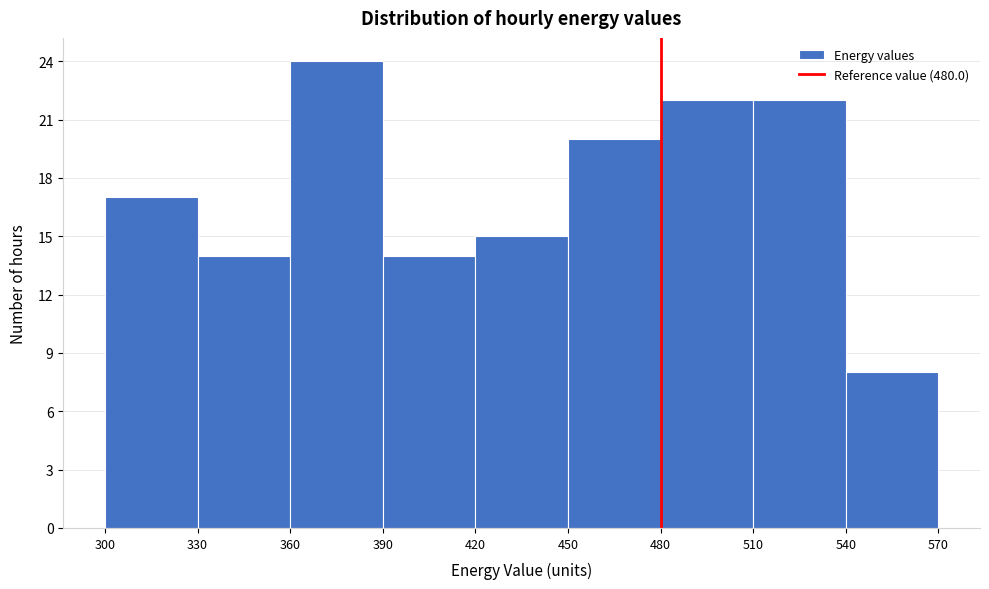

Reading left to right, transcribe this chart: for each bar, give the range it covers on the x-axis and its height. The values are not printed on the chart, so give them approximately, as read against the axis.

300 to 330: 17
330 to 360: 14
360 to 390: 24
390 to 420: 14
420 to 450: 15
450 to 480: 20
480 to 510: 22
510 to 540: 22
540 to 570: 8